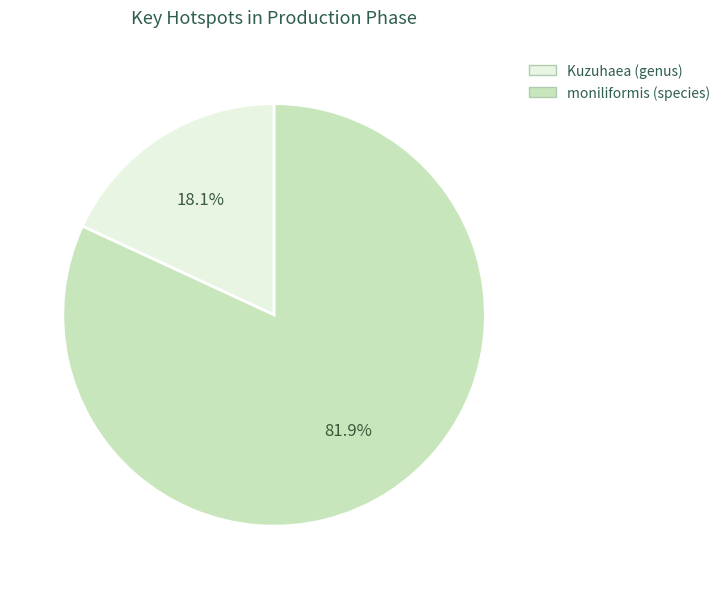

What percentage is NOT represented by Kuzuhaea (genus)?

81.9%